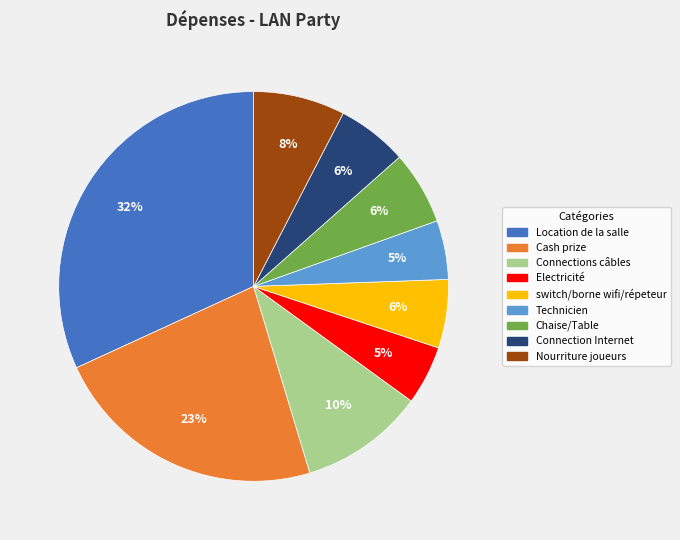

What percentage is the Chaise/Table slice, to the nearest percent?

6%